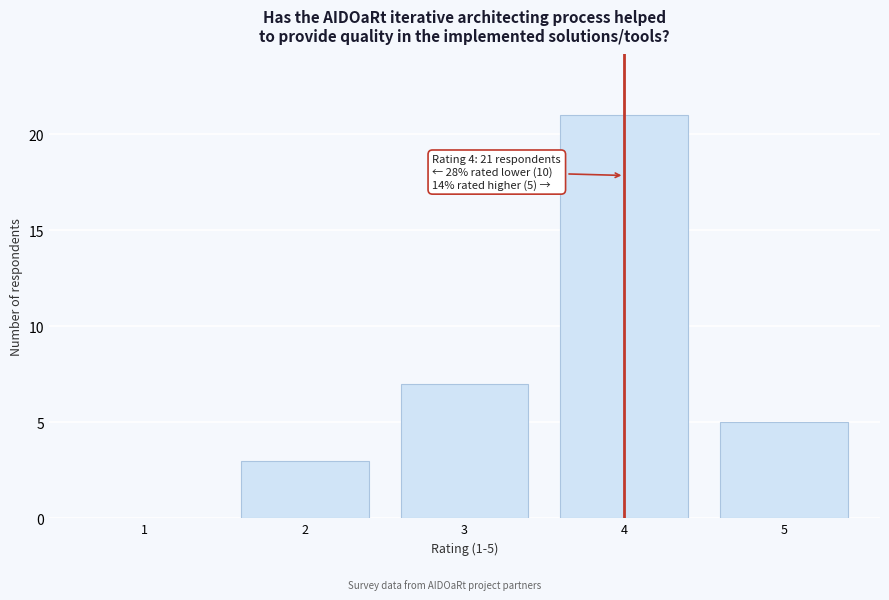

Reading left to right, extract all data points from this chart.

3	7	21	5